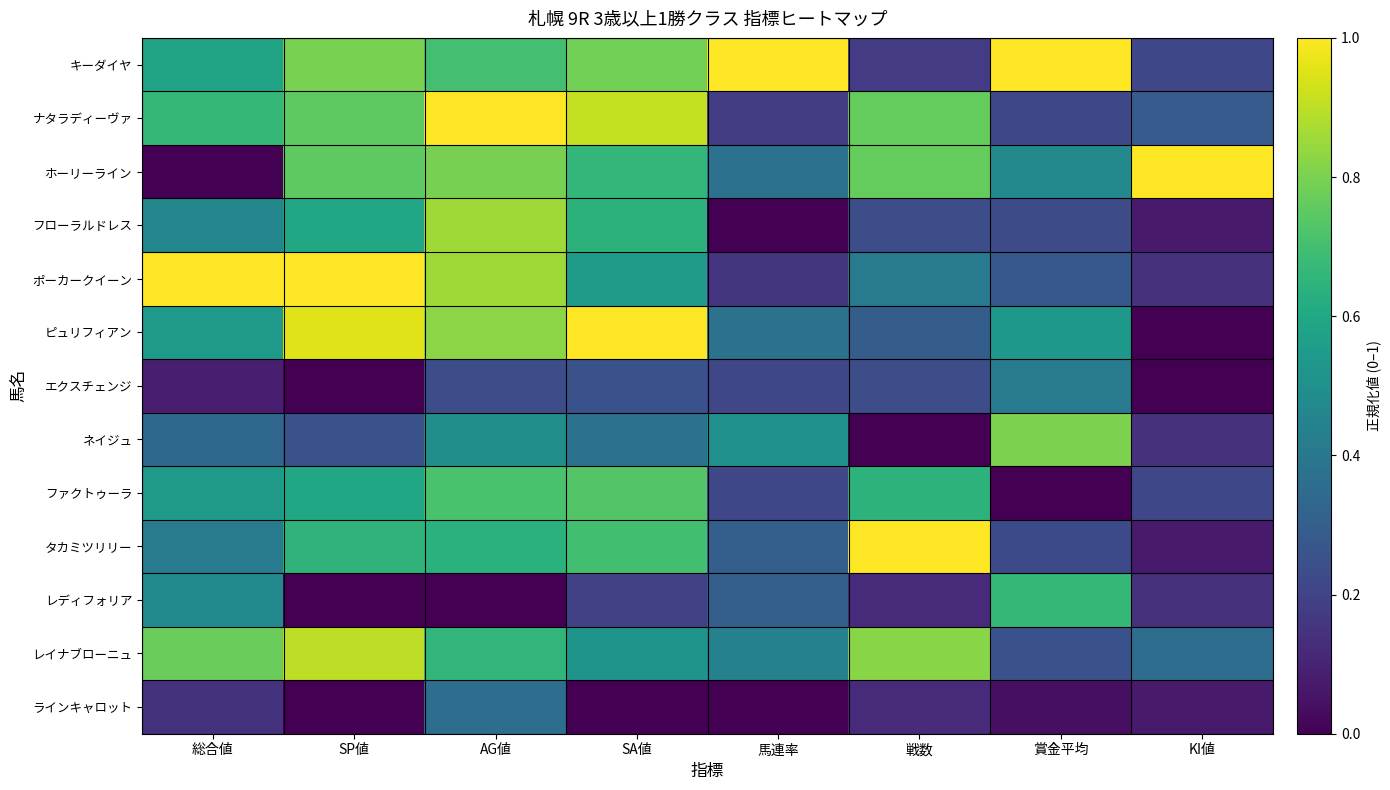

Reading right to left, extract all data points from this chart.

キーダイヤ: KI値=0.2	賞金平均=1.0	戦数=0.2	馬連率=1.0	SA値=0.8	AG値=0.7	SP値=0.8	総合値=0.6
ナタラディーヴァ: KI値=0.3	賞金平均=0.2	戦数=0.8	馬連率=0.2	SA値=0.9	AG値=1.0	SP値=0.8	総合値=0.7
ホーリーライン: KI値=1.0	賞金平均=0.5	戦数=0.8	馬連率=0.4	SA値=0.7	AG値=0.8	SP値=0.8	総合値=0.0
フローラルドレス: KI値=0.1	賞金平均=0.2	戦数=0.2	馬連率=0.0	SA値=0.6	AG値=0.9	SP値=0.6	総合値=0.5
ポーカークイーン: KI値=0.1	賞金平均=0.3	戦数=0.4	馬連率=0.2	SA値=0.6	AG値=0.9	SP値=1.0	総合値=1.0
ピュリフィアン: KI値=0.0	賞金平均=0.5	戦数=0.3	馬連率=0.4	SA値=1.0	AG値=0.8	SP値=0.9	総合値=0.5
エクスチェンジ: KI値=0.0	賞金平均=0.4	戦数=0.2	馬連率=0.2	SA値=0.2	AG値=0.2	SP値=0.0	総合値=0.1
ネイジュ: KI値=0.1	賞金平均=0.8	戦数=0.0	馬連率=0.5	SA値=0.4	AG値=0.5	SP値=0.2	総合値=0.3
ファクトゥーラ: KI値=0.2	賞金平均=0.0	戦数=0.6	馬連率=0.2	SA値=0.7	AG値=0.7	SP値=0.6	総合値=0.5
タカミツリリー: KI値=0.1	賞金平均=0.2	戦数=1.0	馬連率=0.3	SA値=0.7	AG値=0.6	SP値=0.7	総合値=0.4
レディフォリア: KI値=0.1	賞金平均=0.7	戦数=0.1	馬連率=0.3	SA値=0.2	AG値=0.0	SP値=0.0	総合値=0.5
レイナブローニュ: KI値=0.4	賞金平均=0.2	戦数=0.8	馬連率=0.4	SA値=0.5	AG値=0.7	SP値=0.9	総合値=0.8
ラインキャロット: KI値=0.1	賞金平均=0.0	戦数=0.1	馬連率=0.0	SA値=0.0	AG値=0.4	SP値=0.0	総合値=0.1